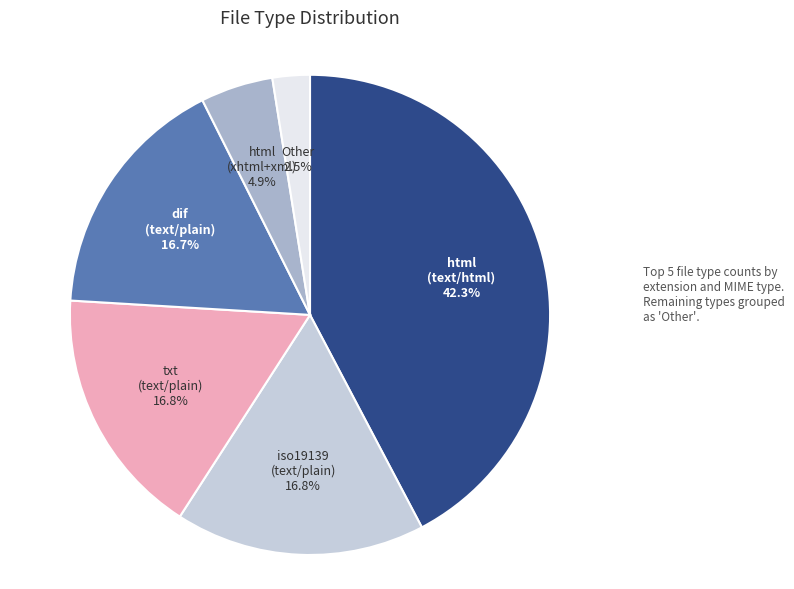

Is there a majority slice in this chart?

No